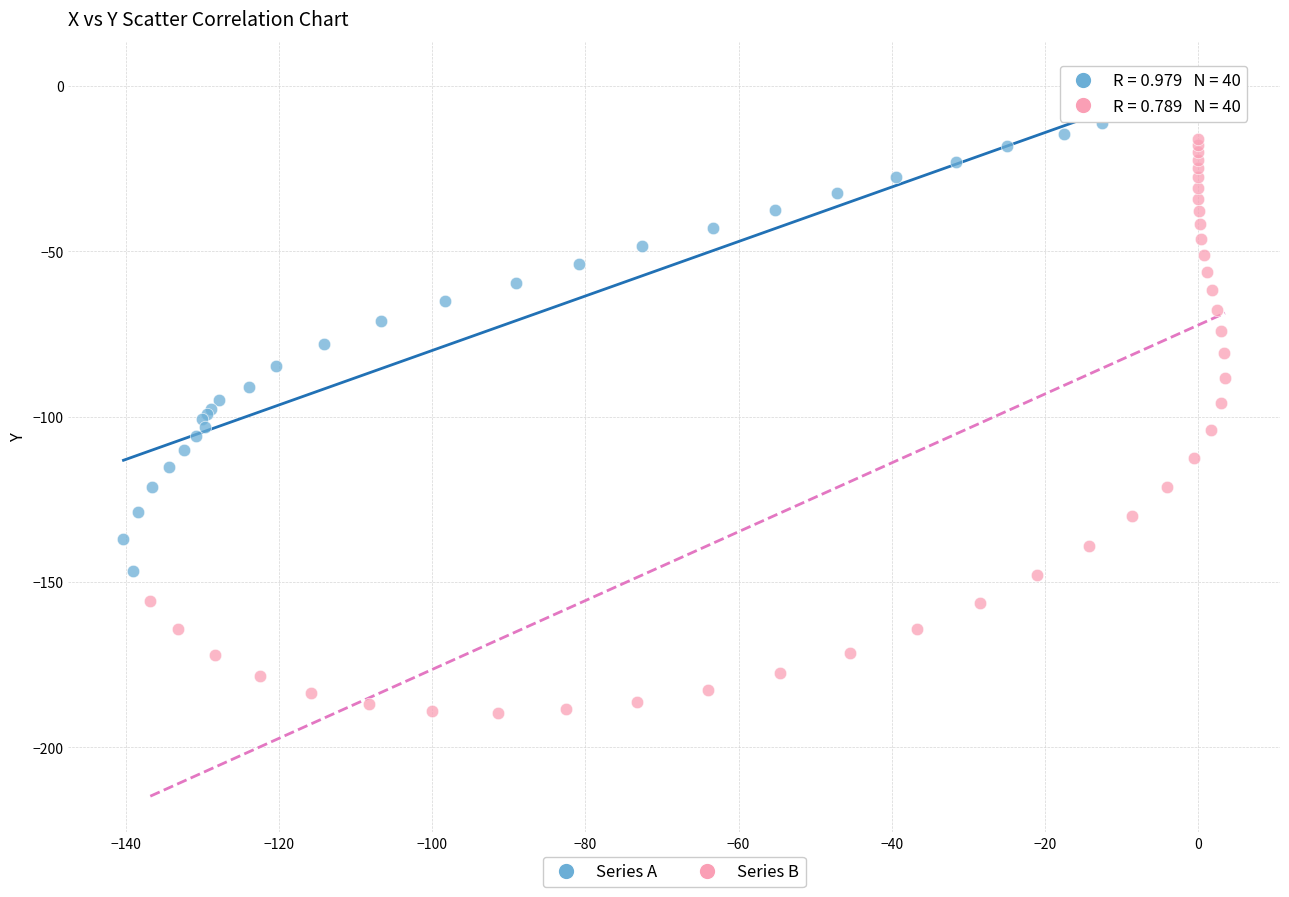

Which series has the widest spread of Y values?

Series B